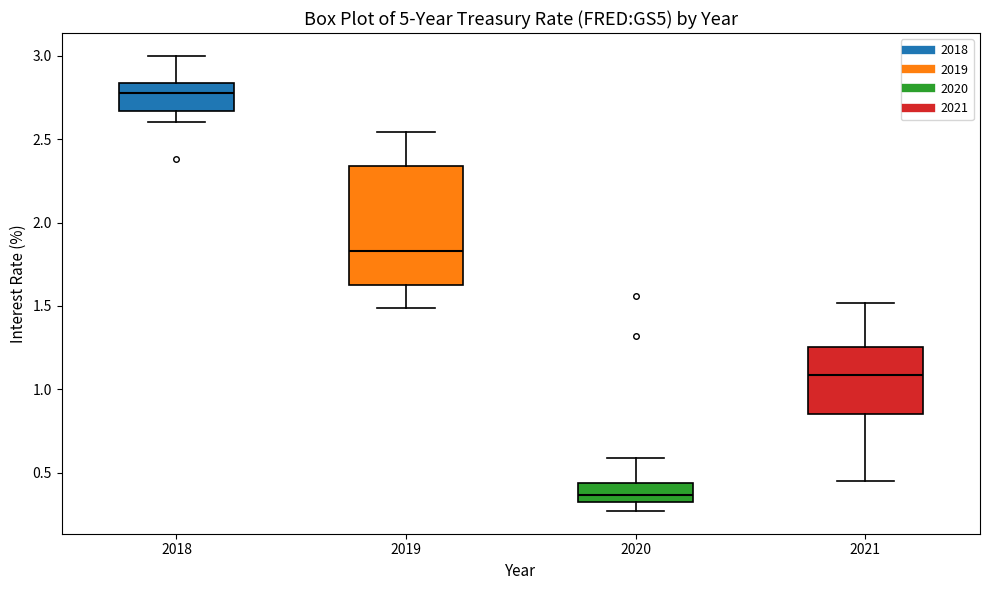

Reading left to right, transcribe this box plot: for each box, give where its median line is, the range the box spans, and where its two whiskers end, as read against the y-axis. The values are not printed on the chart, so give them approximately, as read against the axis.

2018: median 2.80, box 2.65 to 2.85, whiskers 2.60 to 3.00
2019: median 1.85, box 1.60 to 2.35, whiskers 1.50 to 2.55
2020: median 0.35 (just above the box's lower edge), box 0.35 to 0.45, whiskers 0.25 to 0.60
2021: median 1.10, box 0.85 to 1.25, whiskers 0.45 to 1.50